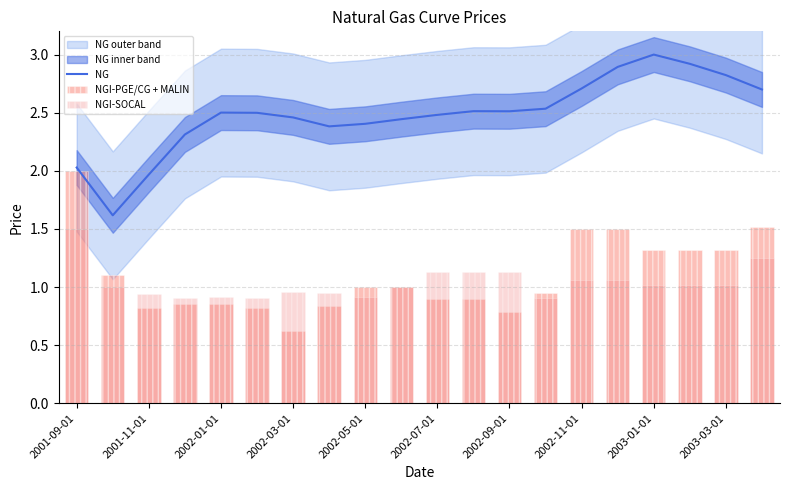

What is the difference between the second highest and minimum values in the NG series?

1.3